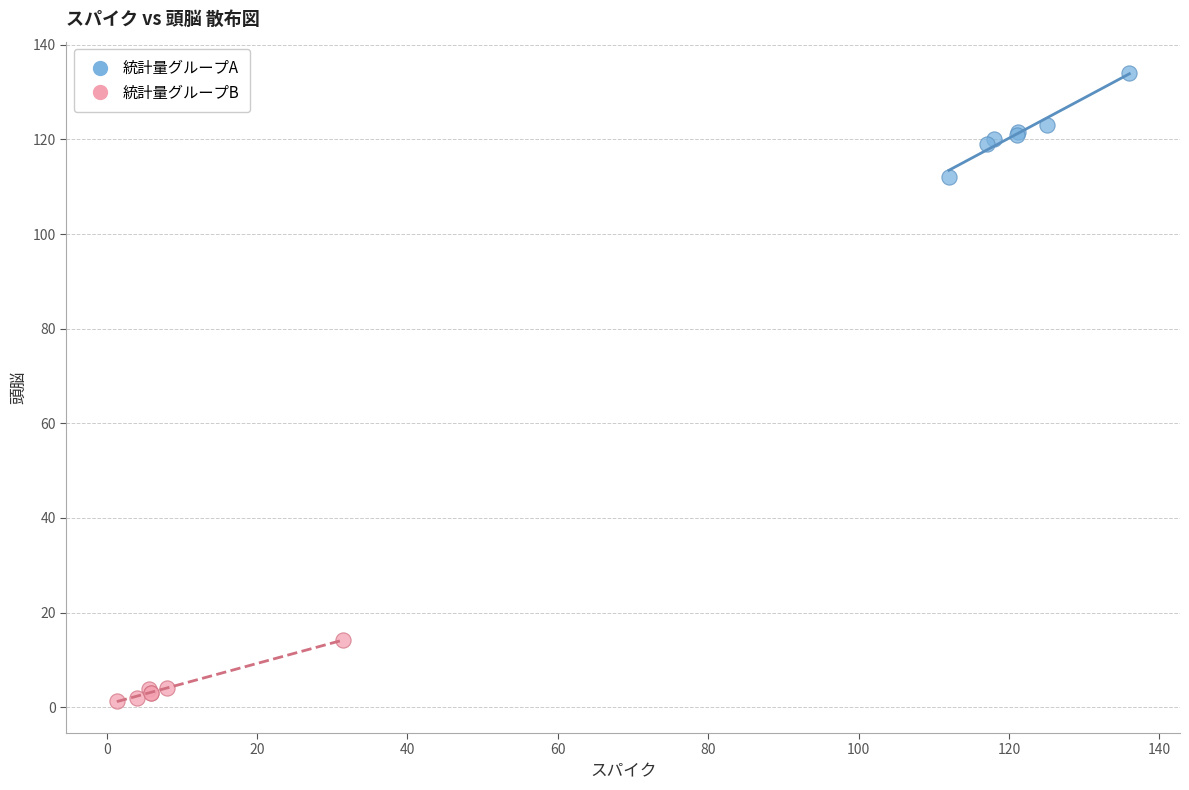

Which series reaches the maximum Y coordinate?

統計量グループA